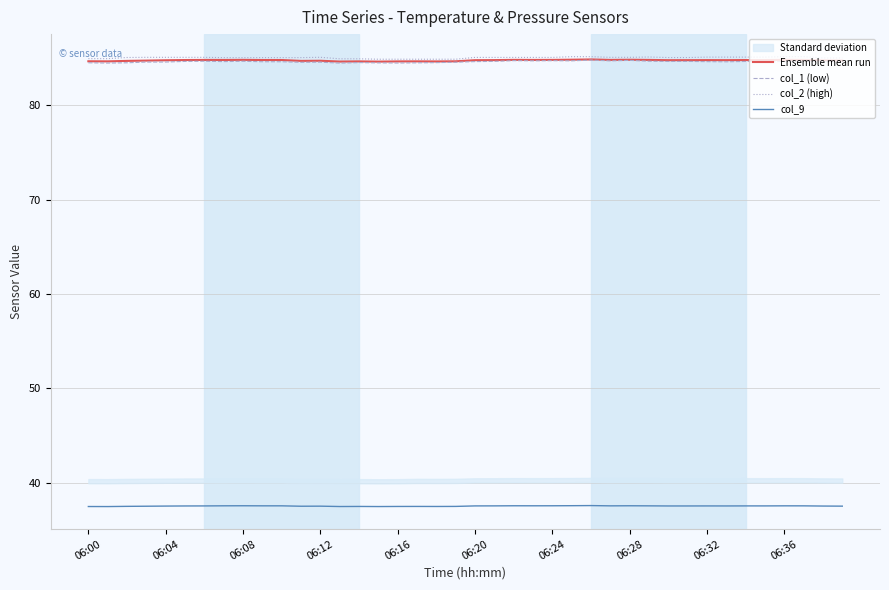

What is the difference between the maximum and minimum values in the col_9 series?

0.1